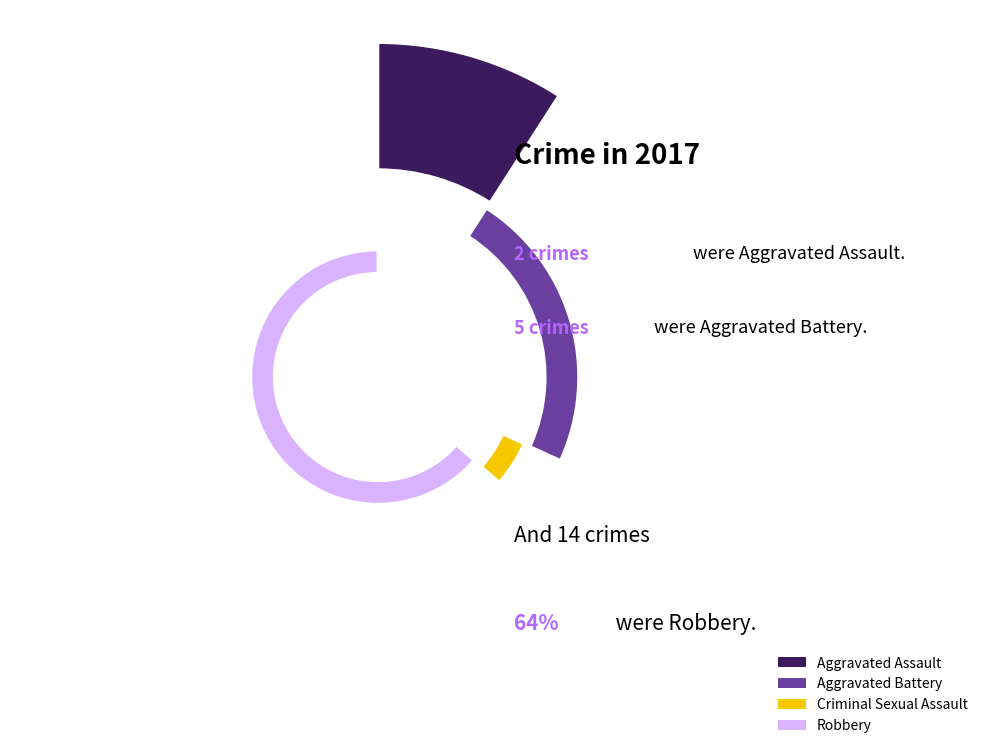

Approximately how many times larger is the value at Robbery compared to Aggravated Assault?

7.0